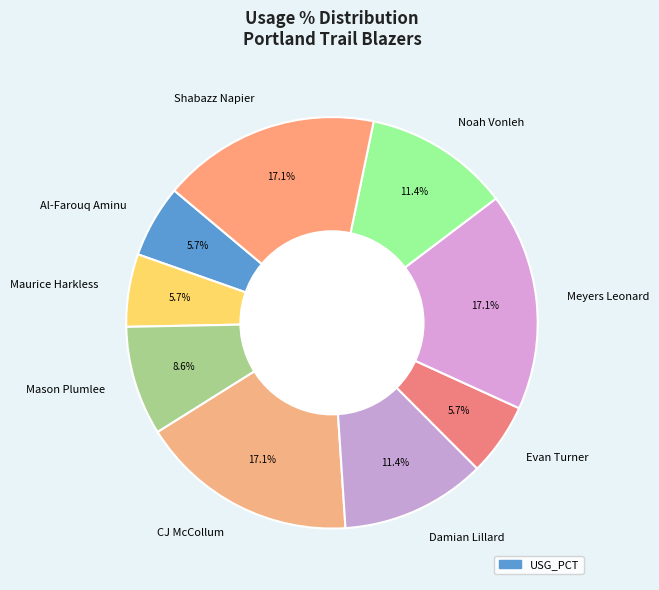

Does any single category account for the majority?

No